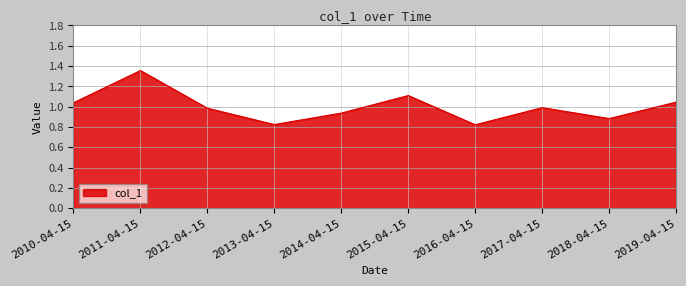

What position from the right is 2018-04-15?

2